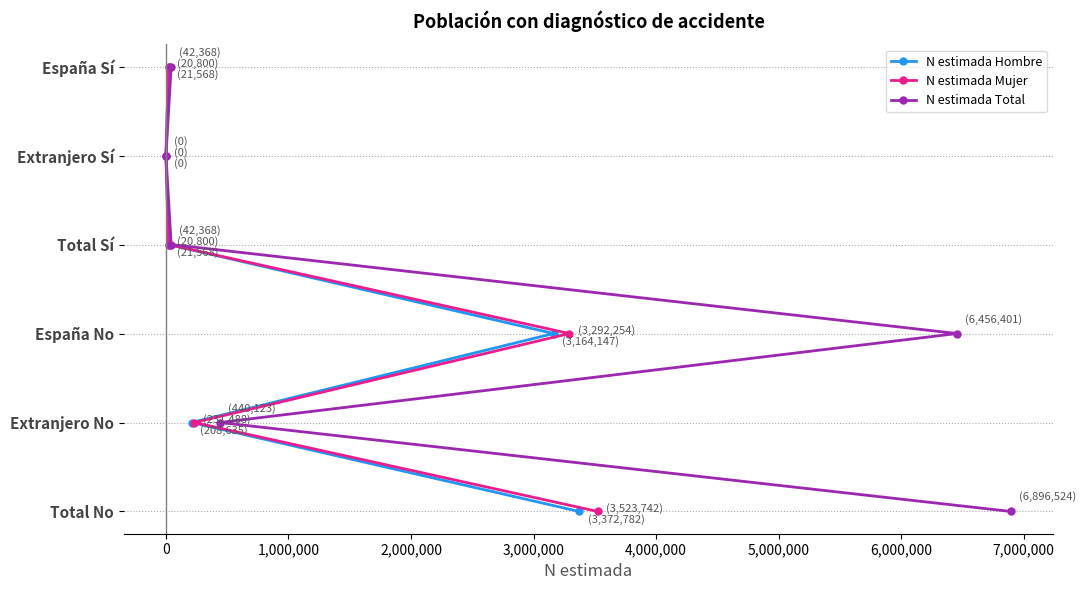

How many data points does each series have?

6